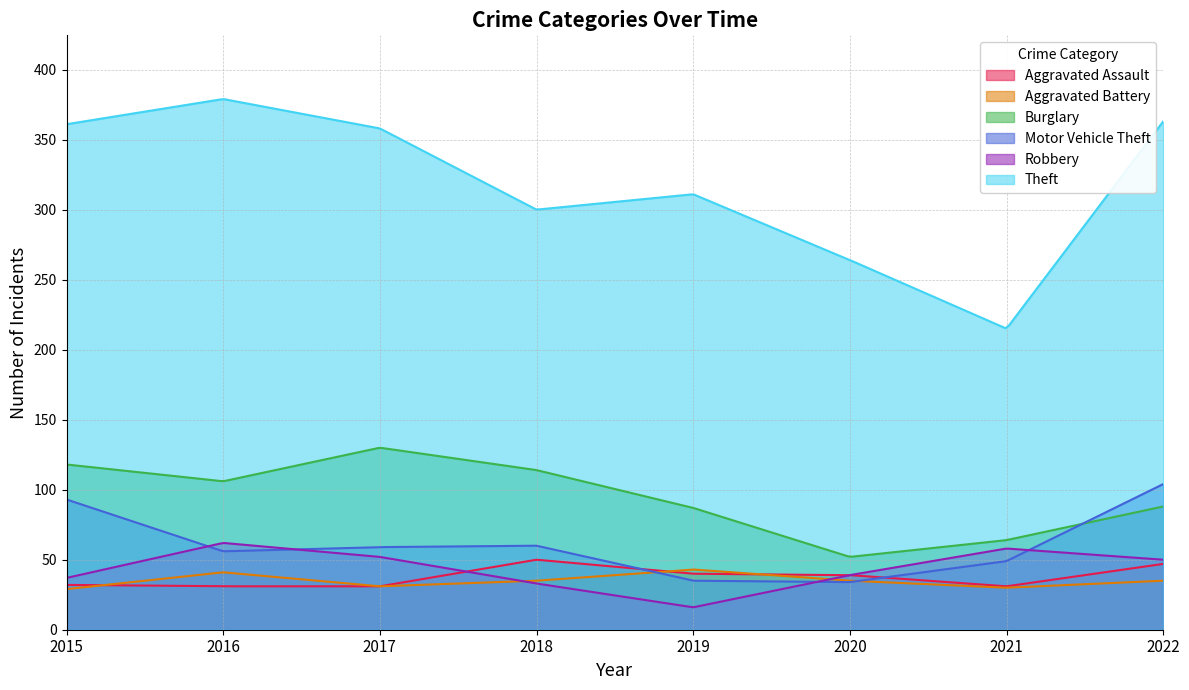

Count the number of categories in the chart.

300